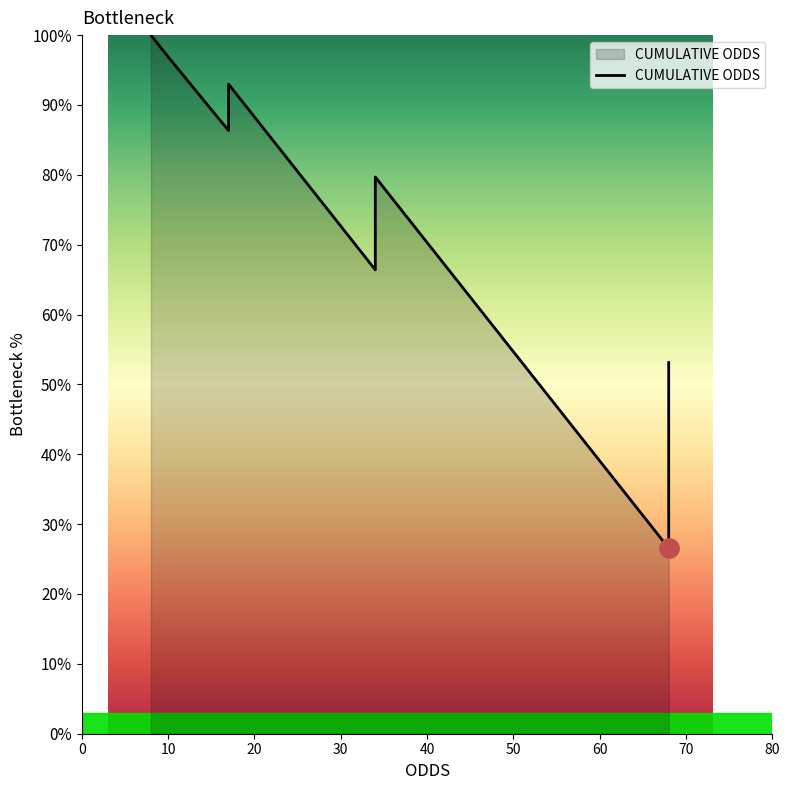

Does the chart have visible grid lines?

No